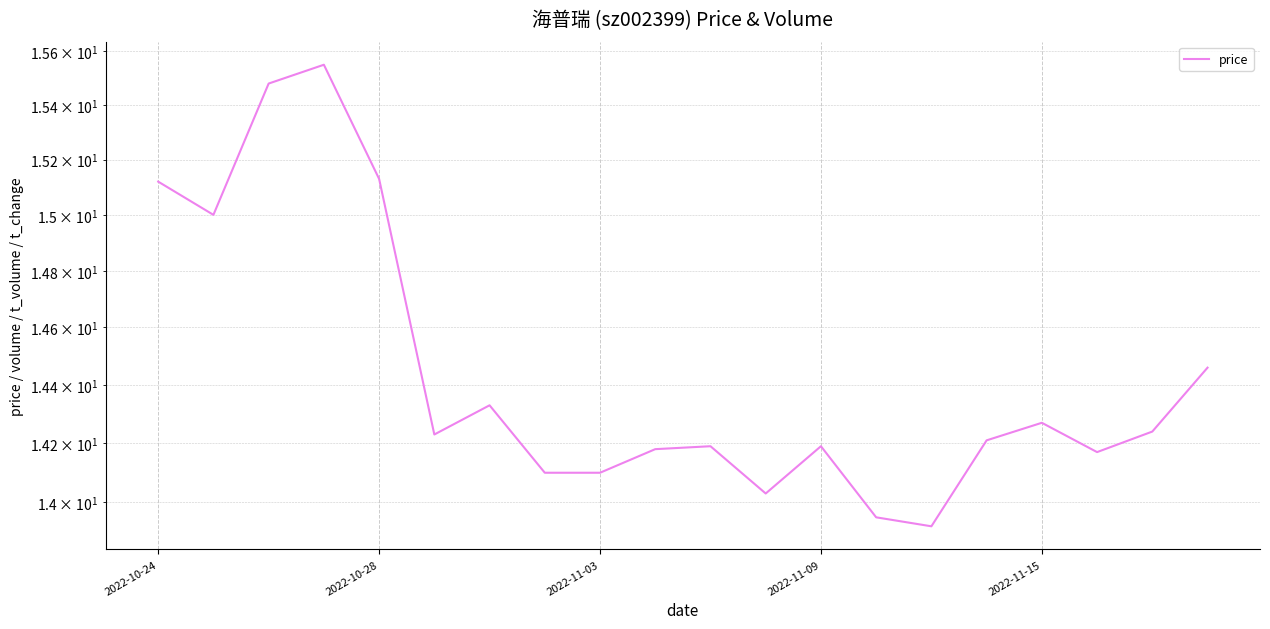

Is it true that the value at 15 is 14.2?

True